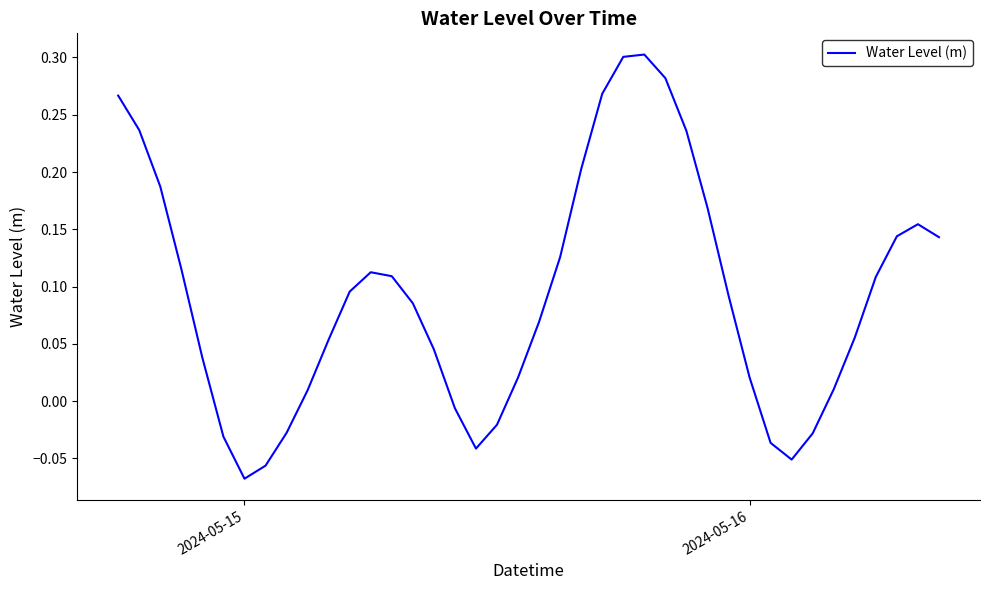

What is the difference between the maximum and minimum values?

0.4